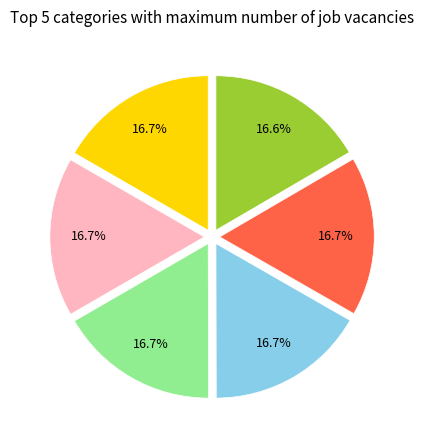

Is there any slice that represents more than half of the pie?

No